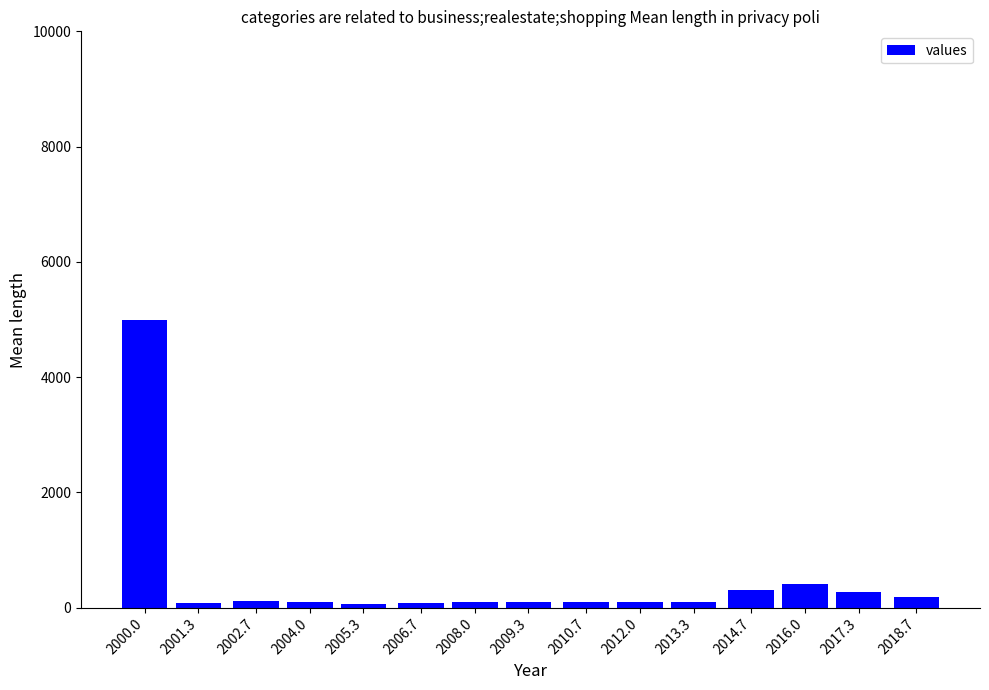

At which category does the chart reach its peak across all series?

2000.0